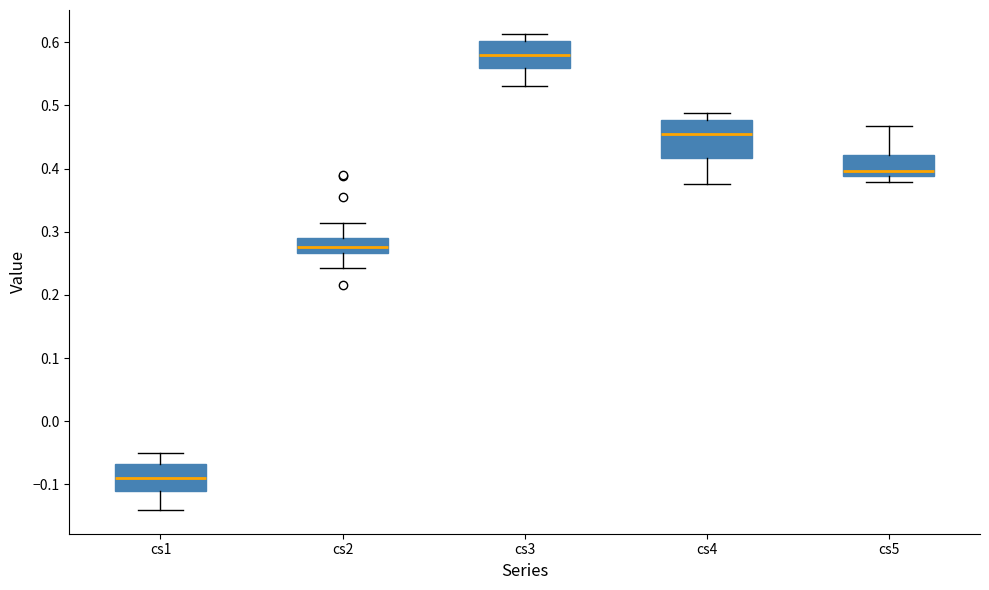

Reading left to right, read every box against the y-axis: the position of its median line, the range the box covers, and the ends of its whiskers. The values are not printed on the chart, so give them approximately, as read against the axis.

cs1: median -0.09, box -0.11 to -0.07, whiskers -0.14 to -0.05
cs2: median 0.28, box 0.27 to 0.29, whiskers 0.24 to 0.31
cs3: median 0.58, box 0.56 to 0.60, whiskers 0.53 to 0.61
cs4: median 0.46, box 0.42 to 0.48, whiskers 0.38 to 0.49
cs5: median 0.40, box 0.39 to 0.42, whiskers 0.38 to 0.47